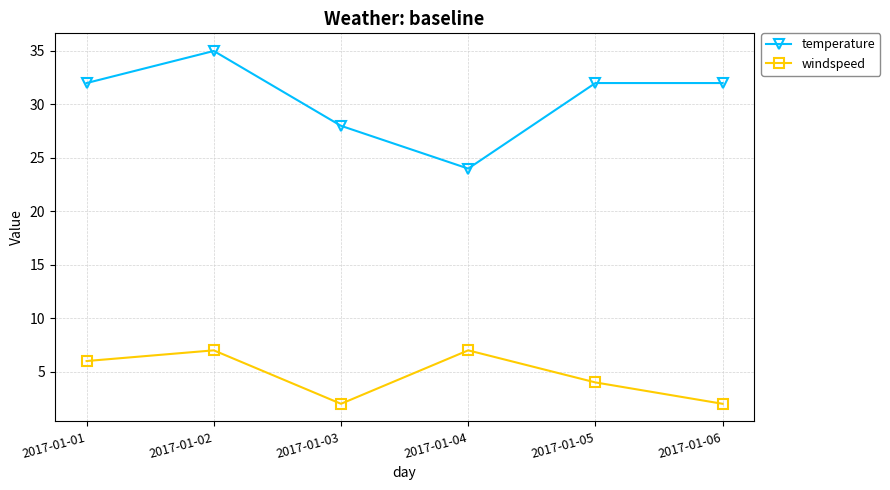

At which label does temperature reach its peak?

2017-01-02